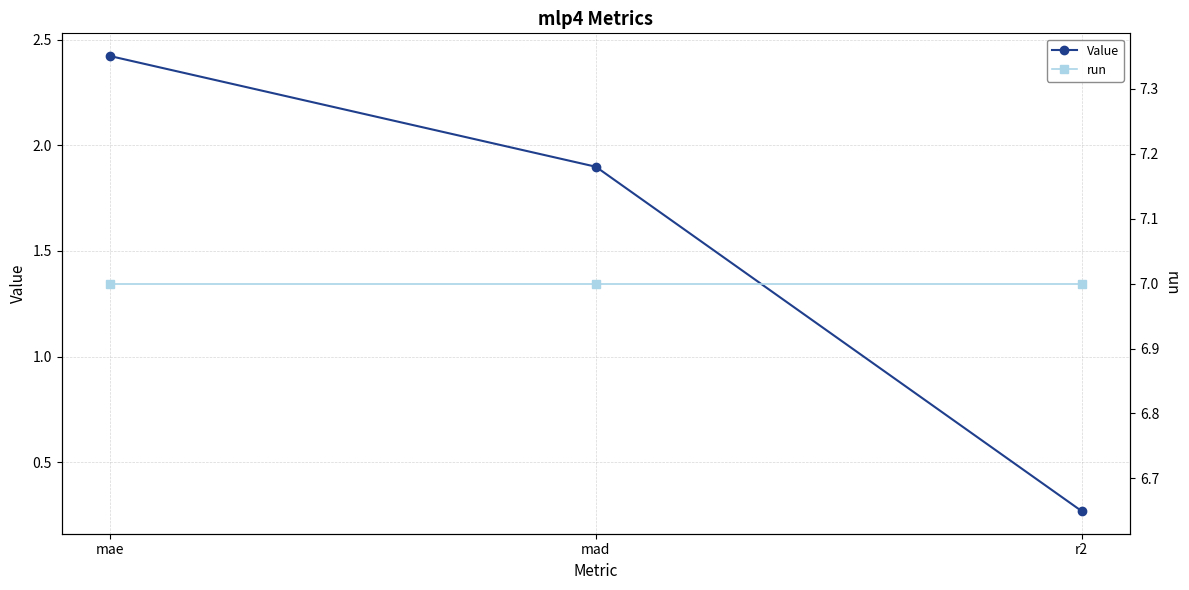

The value of run at mad is 7.0. True or false?

True